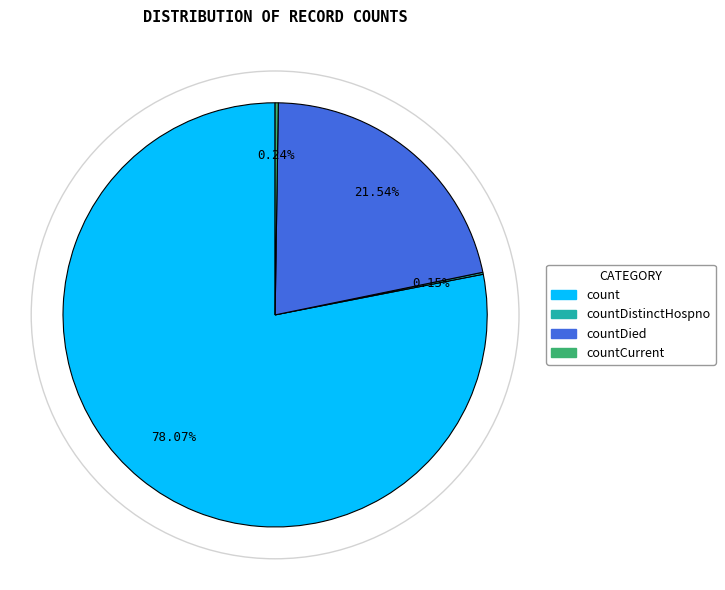

Does any single category account for the majority?

Yes